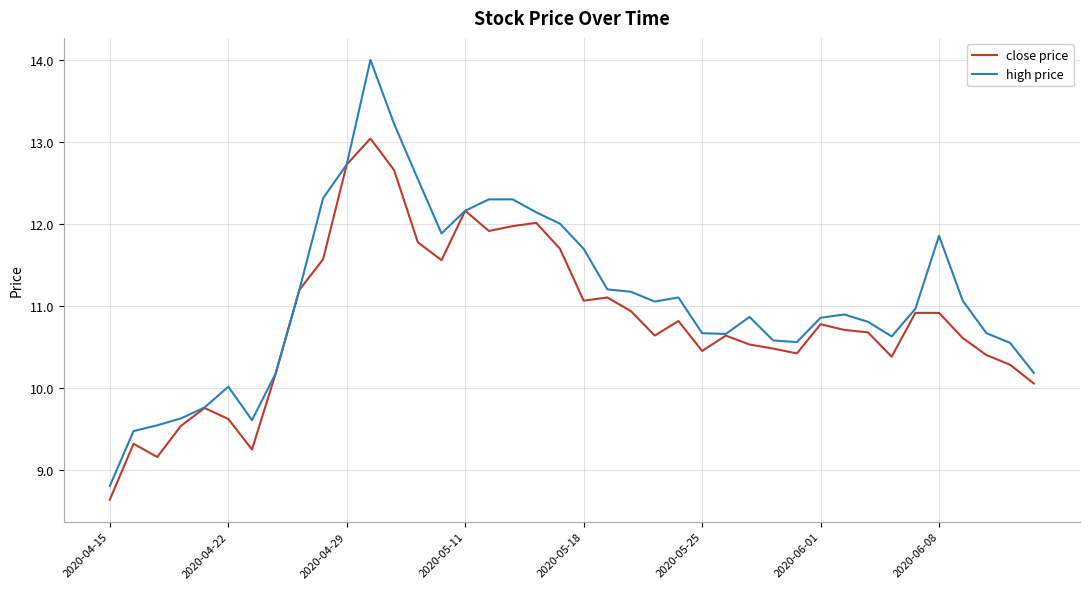

What is the maximum value shown in the chart?

14.0